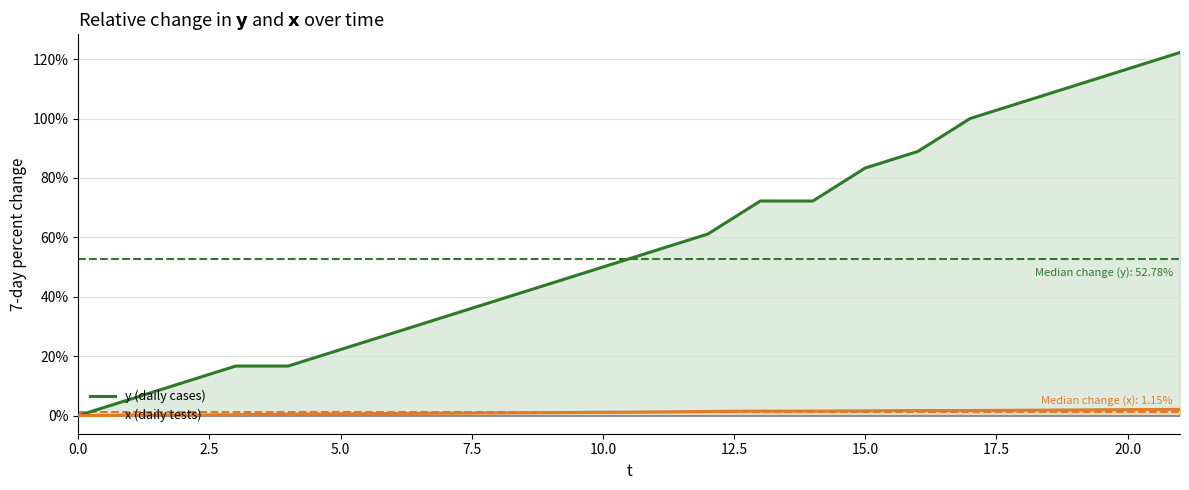

True or false: y (daily cases) has more than 2 interior local peaks.

False